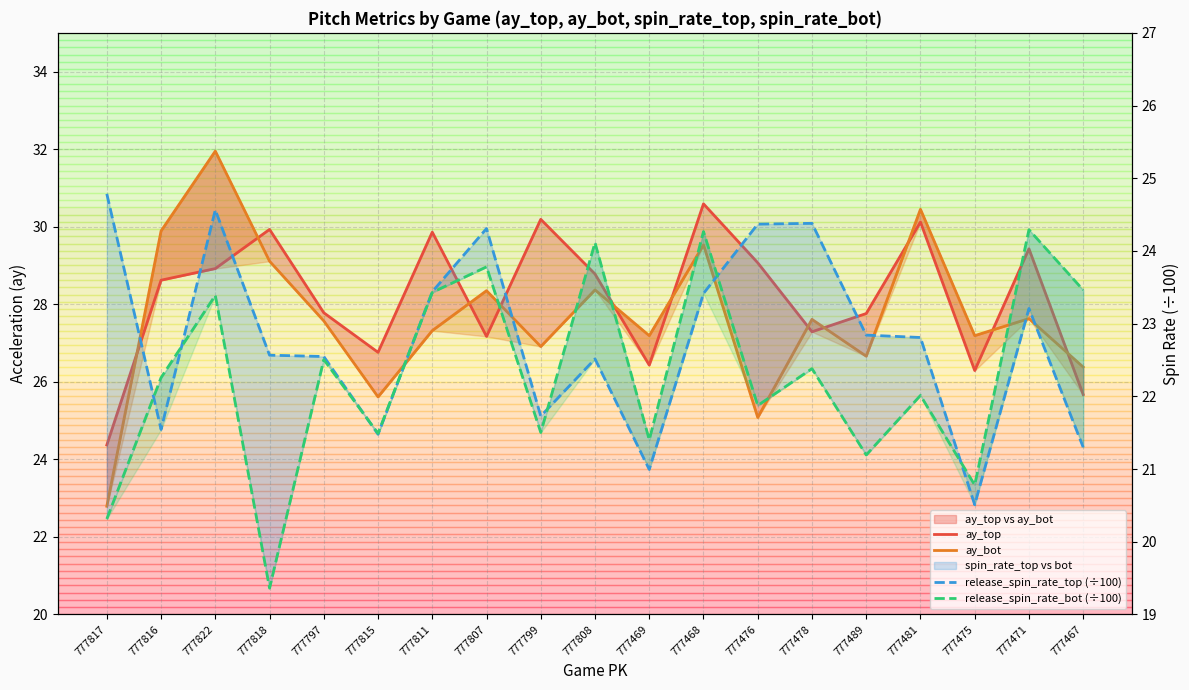

What is the average value of the release_spin_rate_bot (÷100) series?

22.3